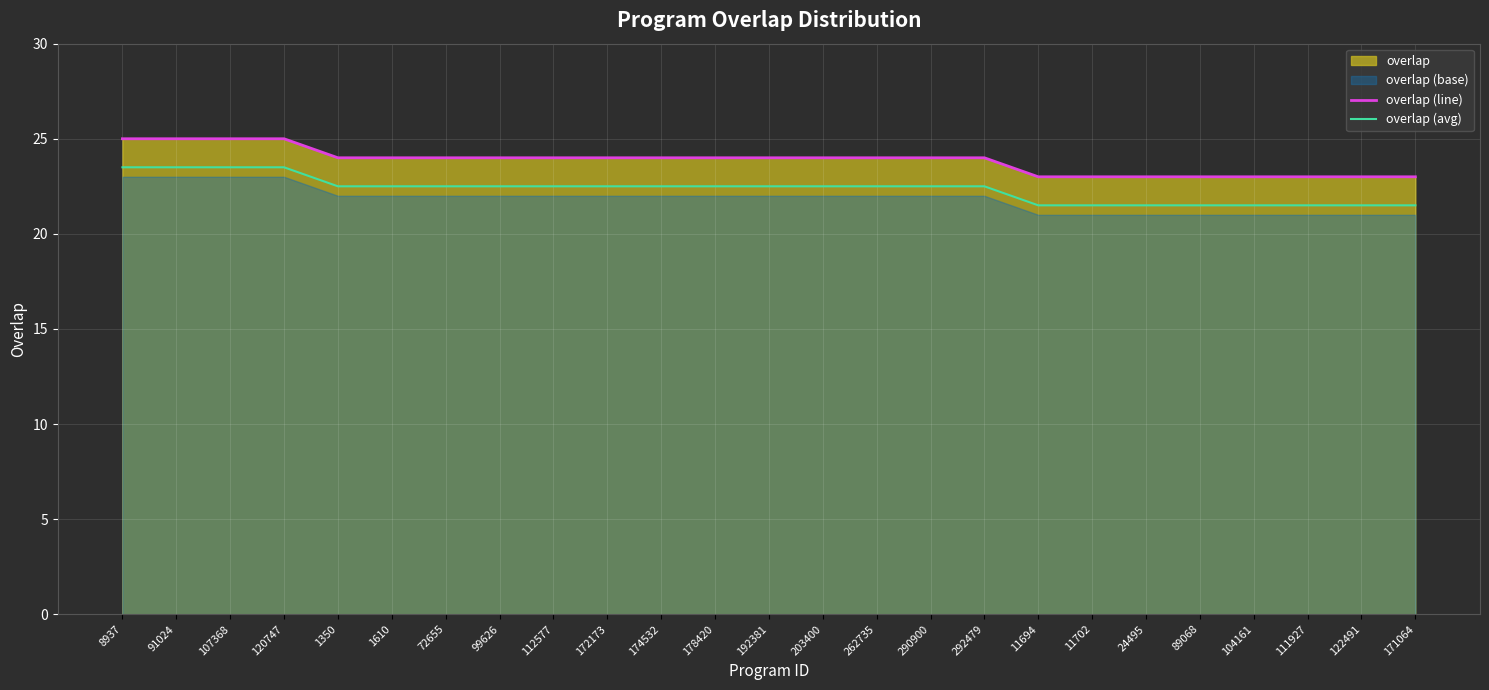

True or false: overlap (avg) and overlap (line) cross at least once.

False